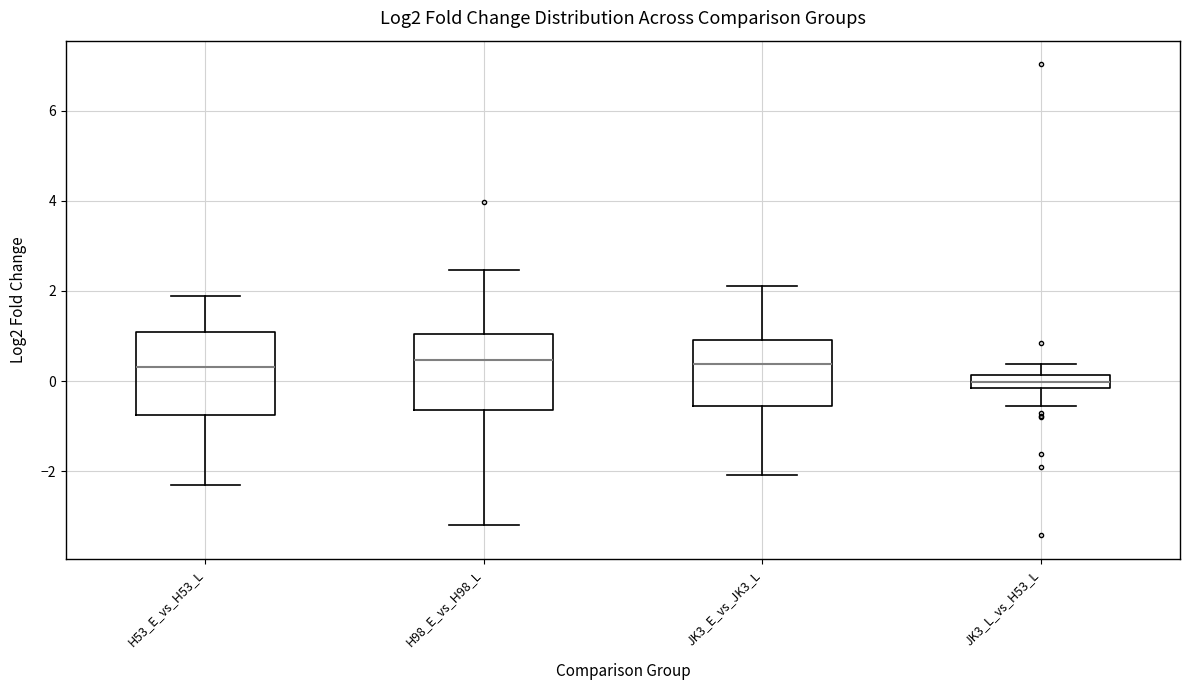

Reading left to right, read every box against the y-axis: the position of its median line, the range the box covers, and the ends of its whiskers. The values are not printed on the chart, so give them approximately, as read against the axis.

H53_E_vs_H53_L: median 0.4, box -0.8 to 1.0, whiskers -2.4 to 1.8
H98_E_vs_H98_L: median 0.4, box -0.6 to 1.0, whiskers -3.2 to 2.4
JK3_E_vs_JK3_L: median 0.4, box -0.6 to 1.0, whiskers -2.0 to 2.2
JK3_L_vs_H53_L: median 0.0, box -0.2 to 0.2, whiskers -0.6 to 0.4